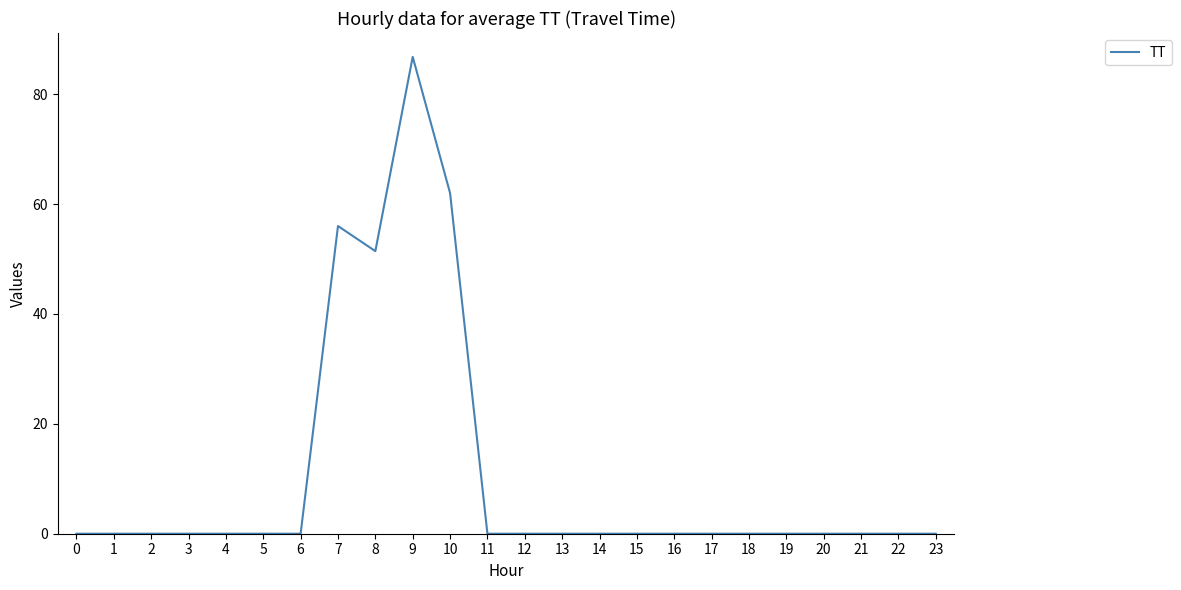

The value at 2 is -44.5. True or false?

False